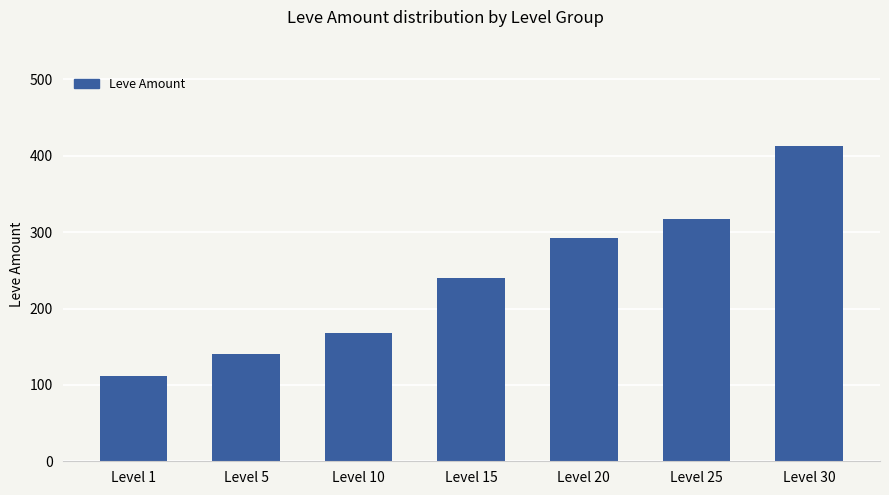

What is the change in value from Level 5 to Level 10?

+28